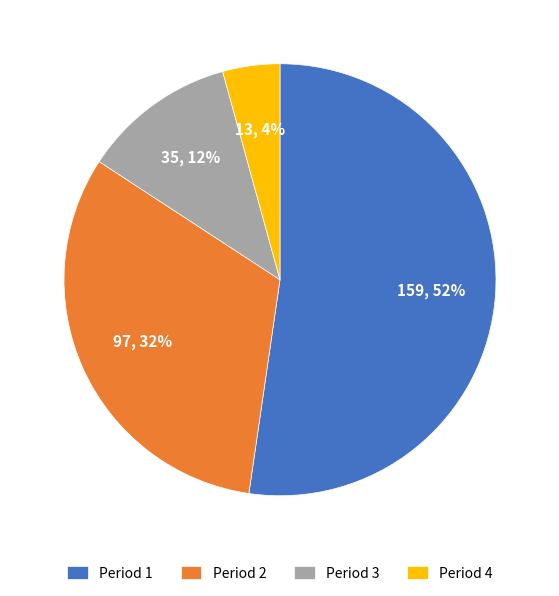

Is it true that Period 2 is 24% of the pie?

False